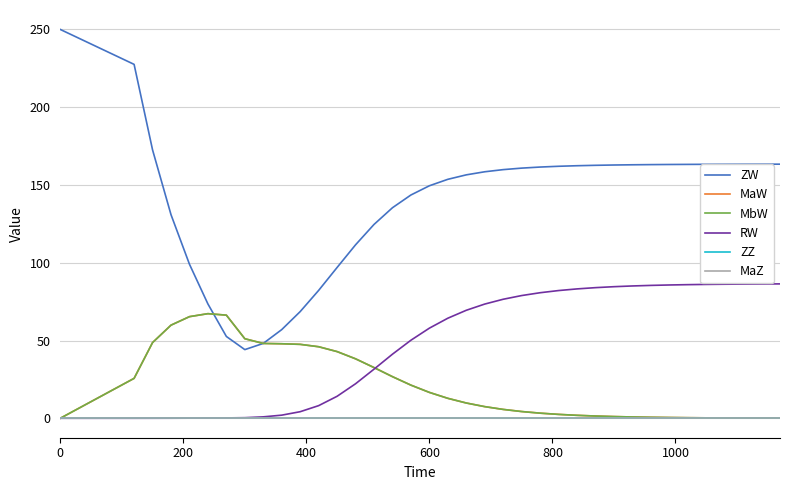

Does the chart display data point markers on the line(s)?

No